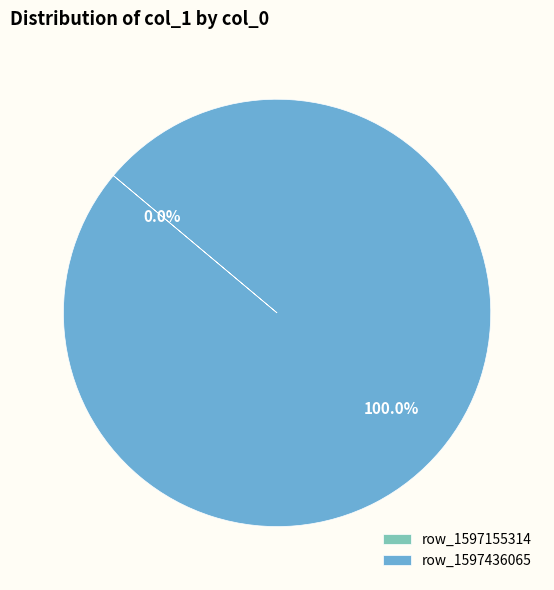

What is the smallest slice in the pie chart?

1597155314